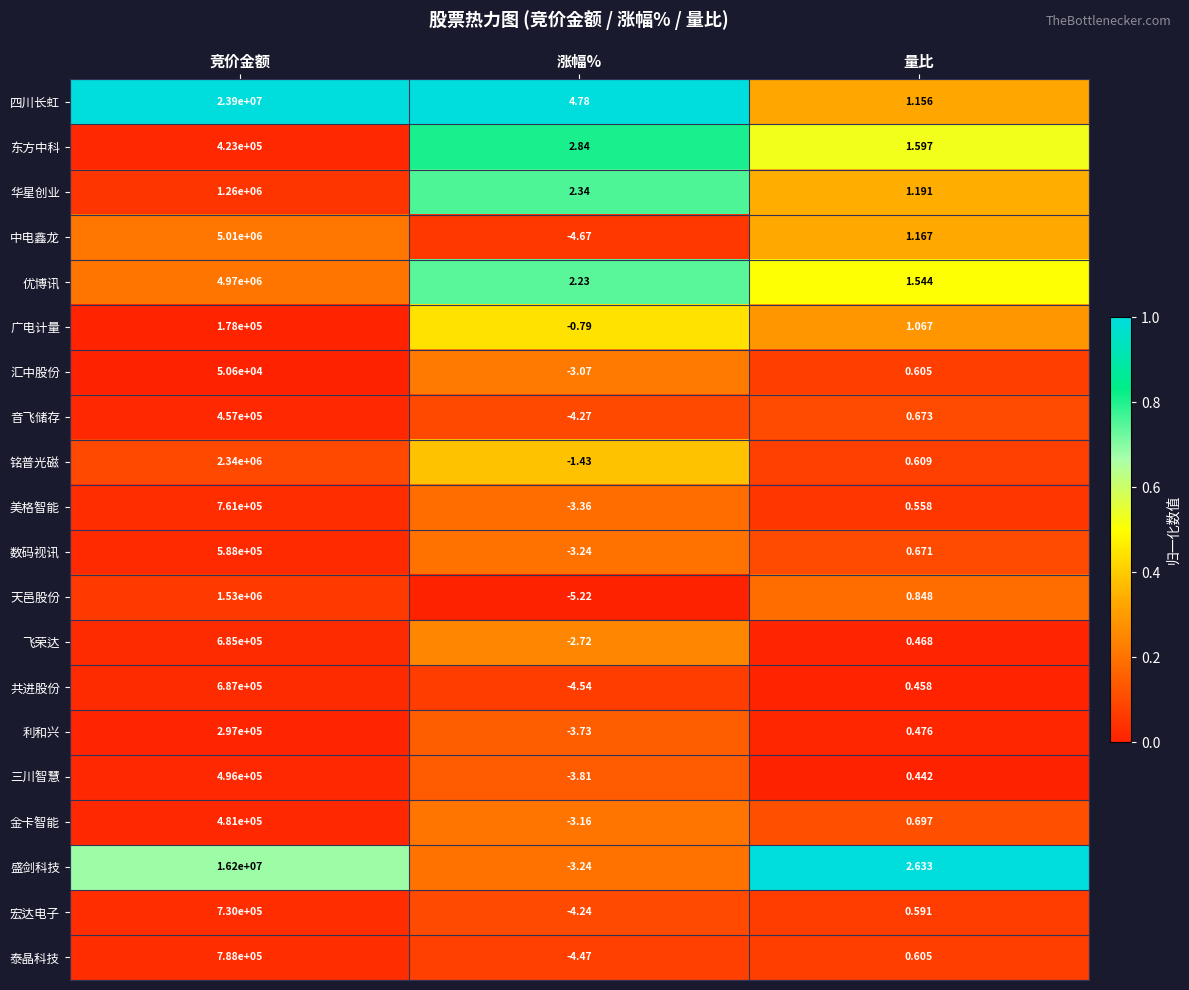

Which category has the highest value in the 音飞储存 series?

竞价金额